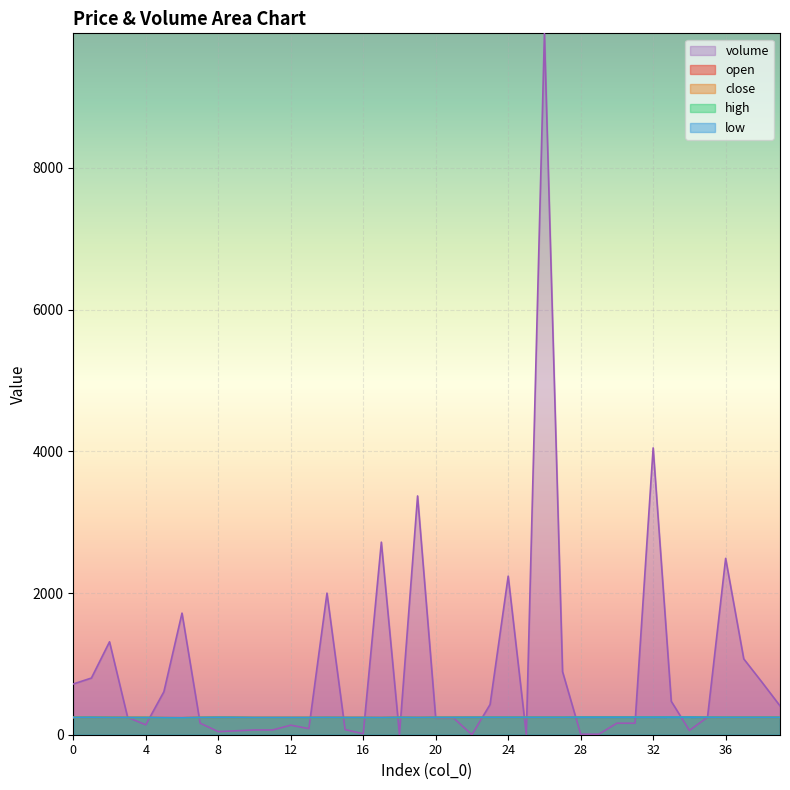

What is the value of the close point at the 3rd from the left?

242.0